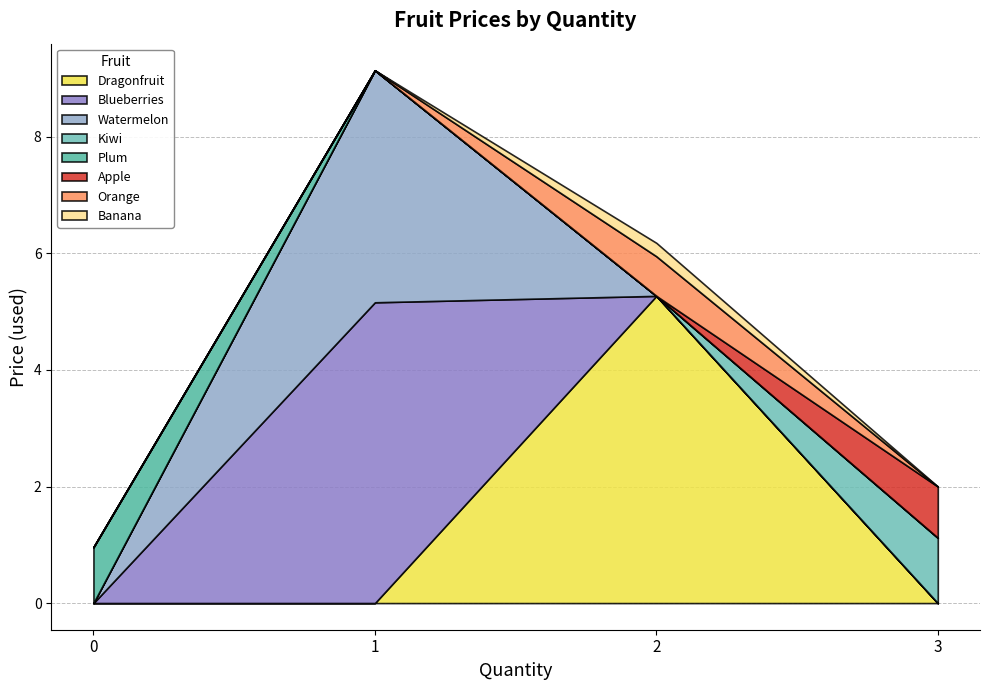

What is the total value across all series at 3?

2.0